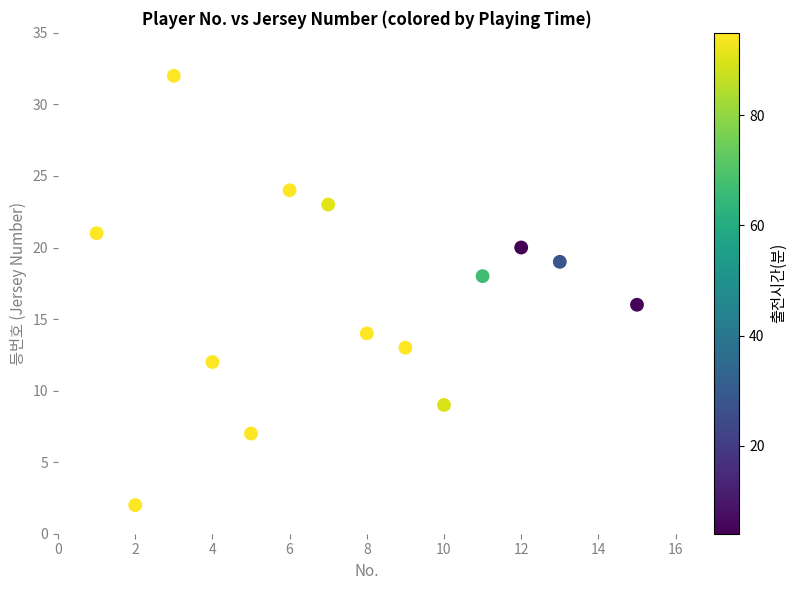

What is the range of Y values (max minus min)?

30